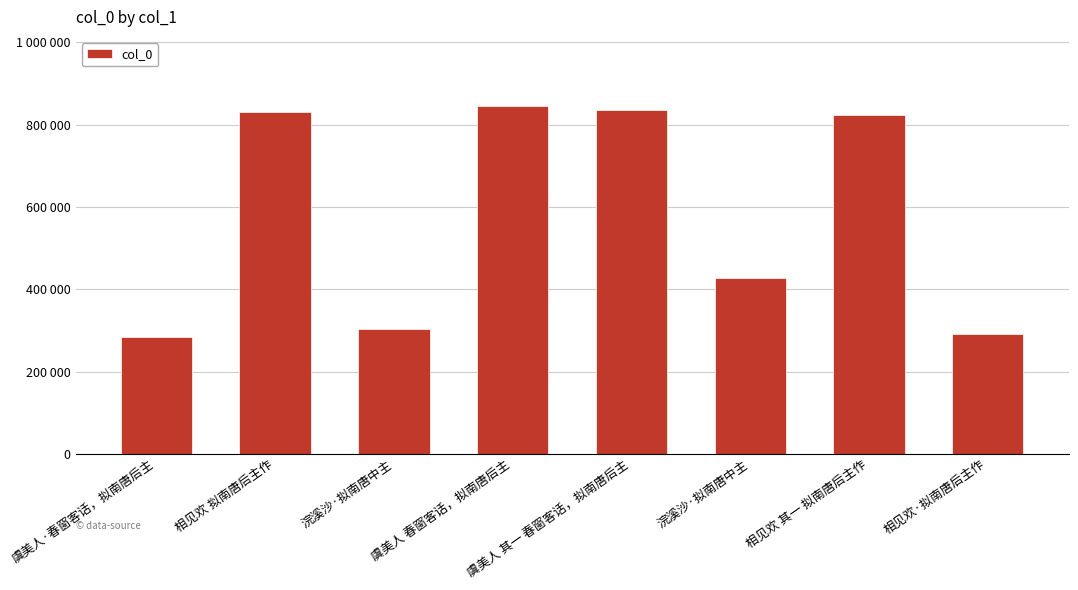

List the labels in order of value, largest first.

虞美人 春窗客话，拟南唐后主, 虞美人 其一 春窗客话，拟南唐后主, 相见欢 拟南唐后主作, 相见欢 其一 拟南唐后主作, 浣溪沙·拟南唐中主, 浣溪沙·拟南唐中主, 相见欢·拟南唐后主作, 虞美人·春窗客话，拟南唐后主